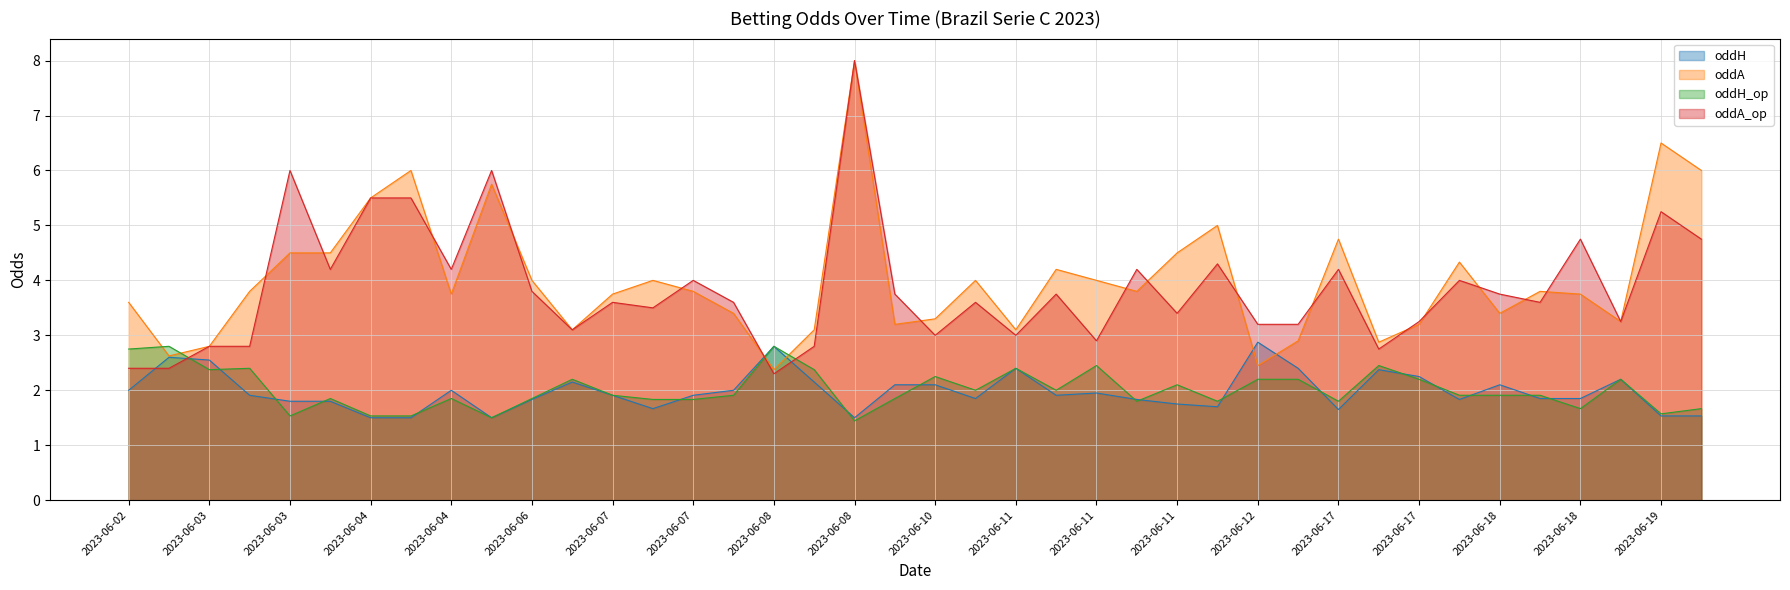

What are all the series names shown in the legend?

oddH, oddA, oddH_op, oddA_op